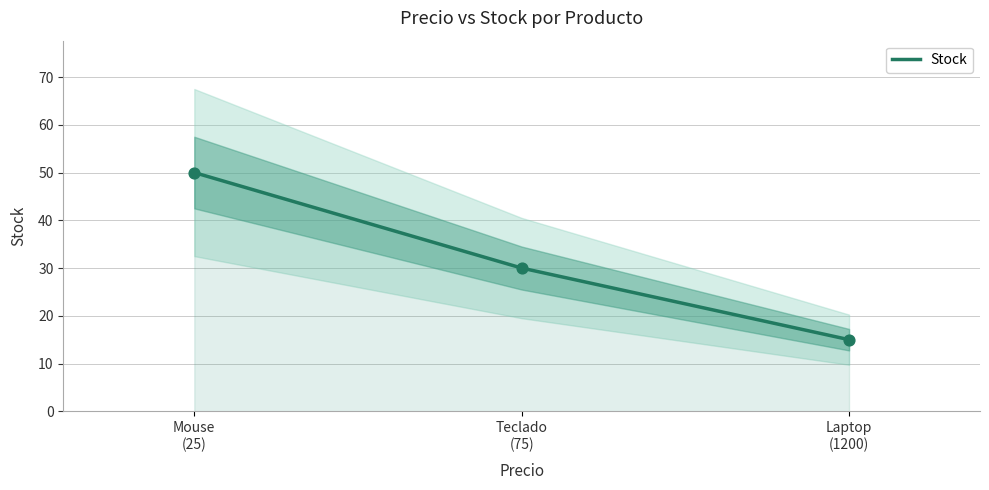

Which has a higher value, Mouse
(25) or Teclado
(75)?

Mouse
(25)